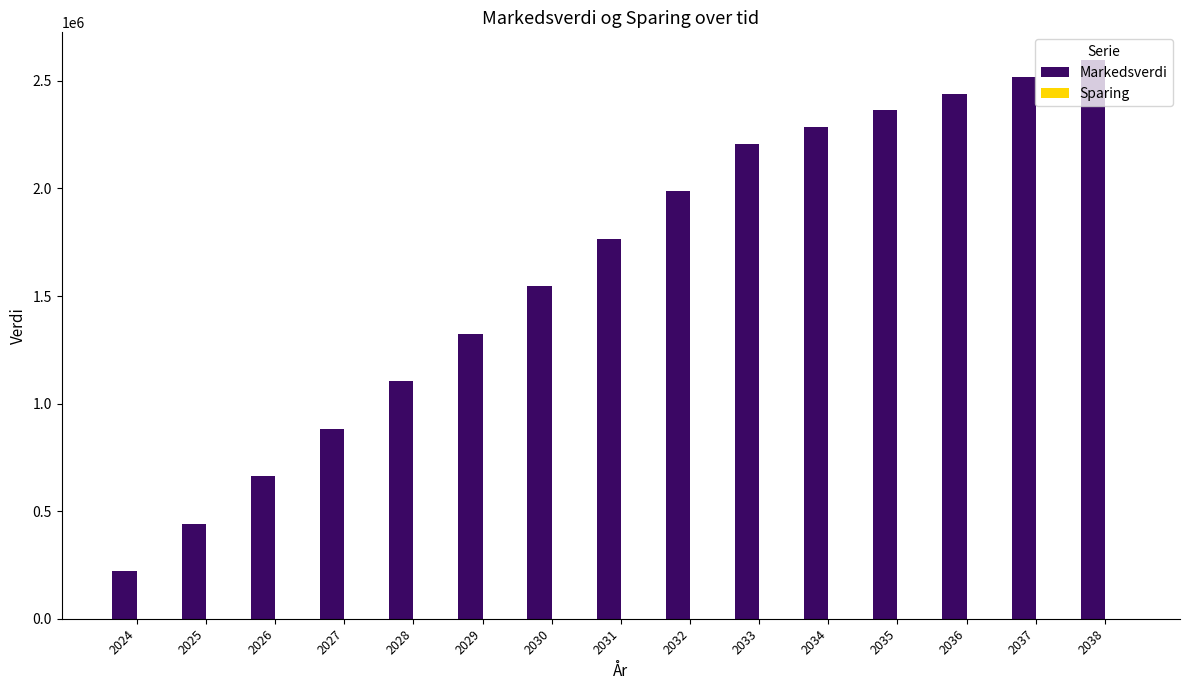

Are the bars horizontal?

No